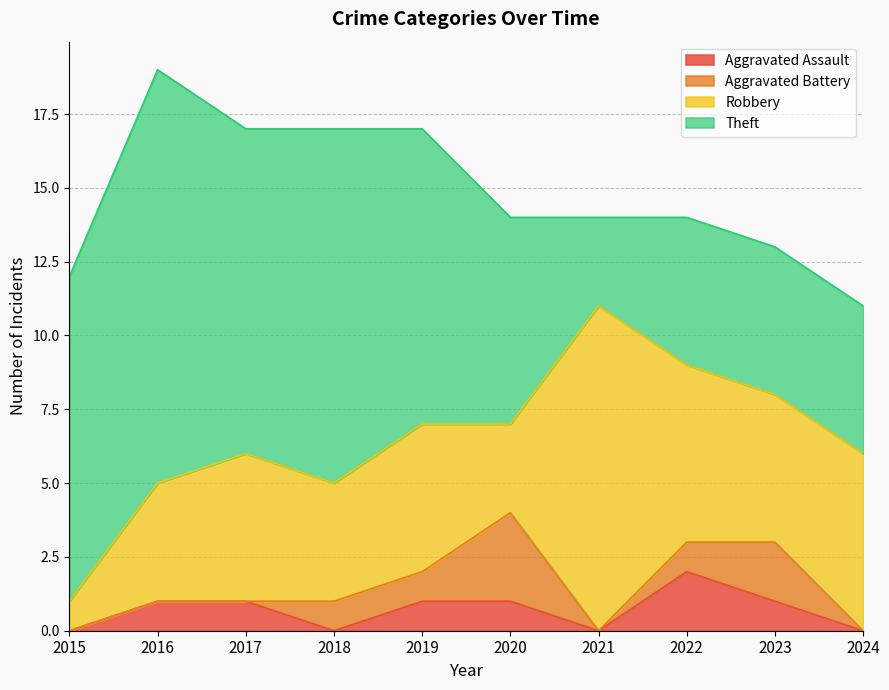

Where is Aggravated Battery nearest to the value 1?

2018